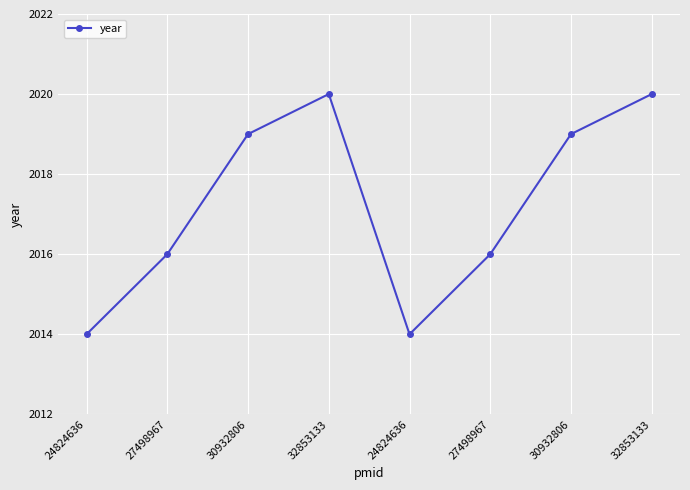

How many lines are shown in the chart?

1